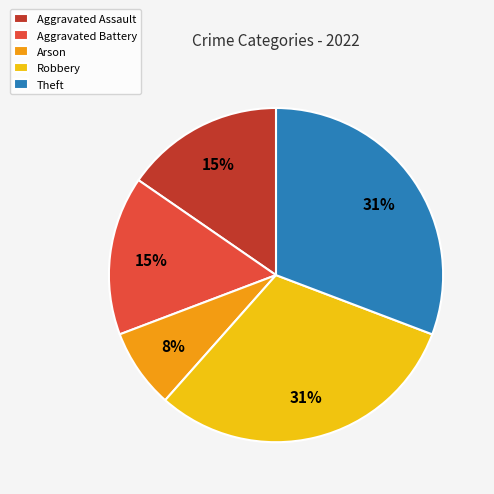

Combined, do Robbery and Theft account for over 50%?

Yes